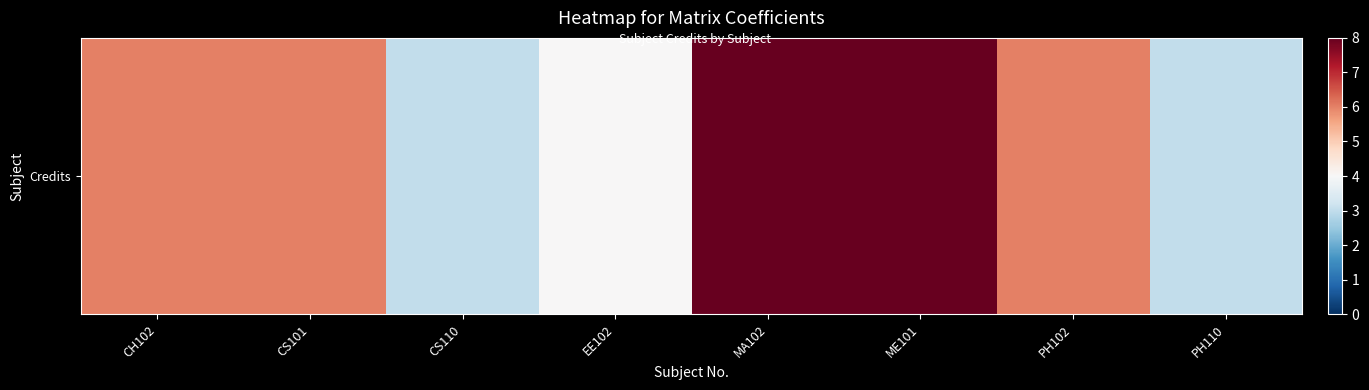

The value at EE102 is 4. True or false?

True